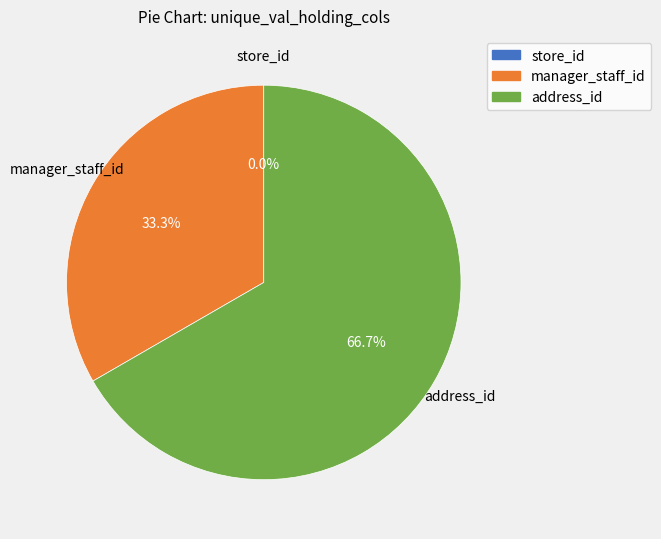

What percentage do address_id and store_id together represent?

66.7%